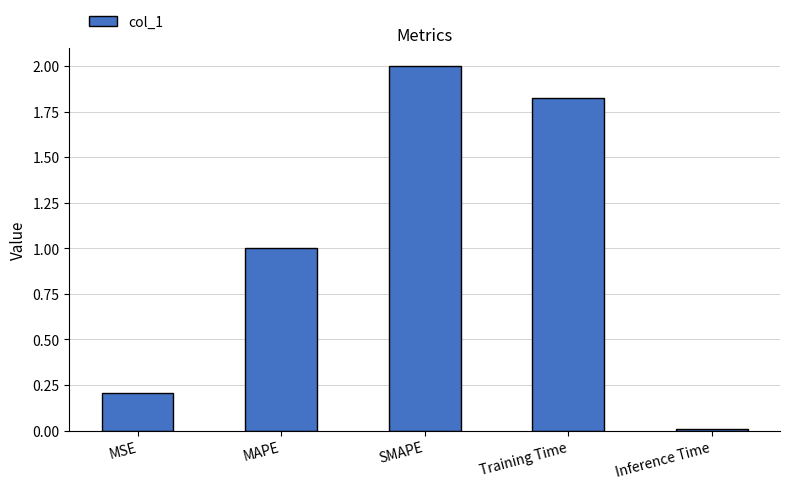

What is the change in value from MAPE to Inference Time?

-1.0